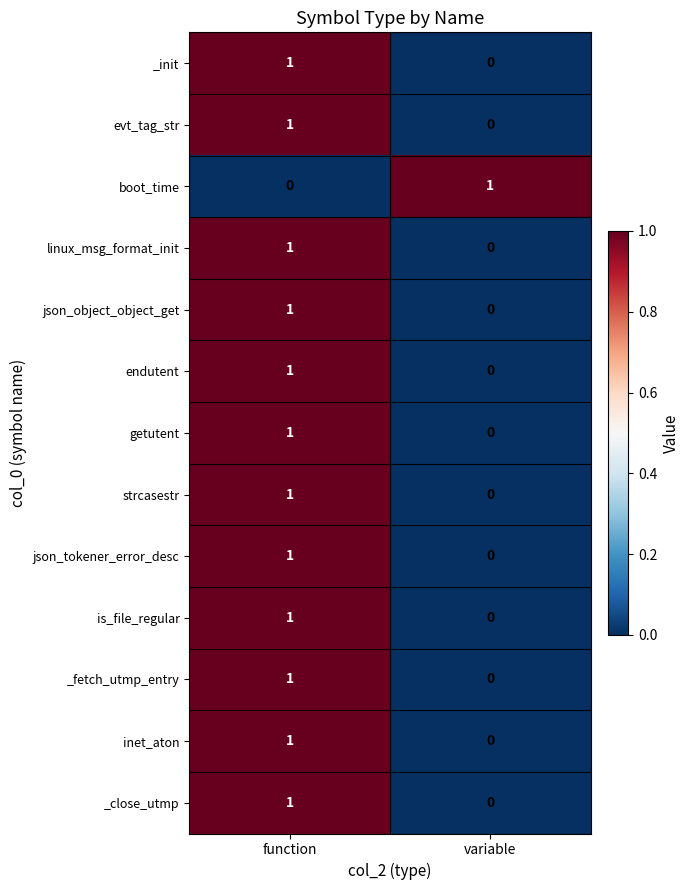

At how many categories does at least one series exceed 0?

2